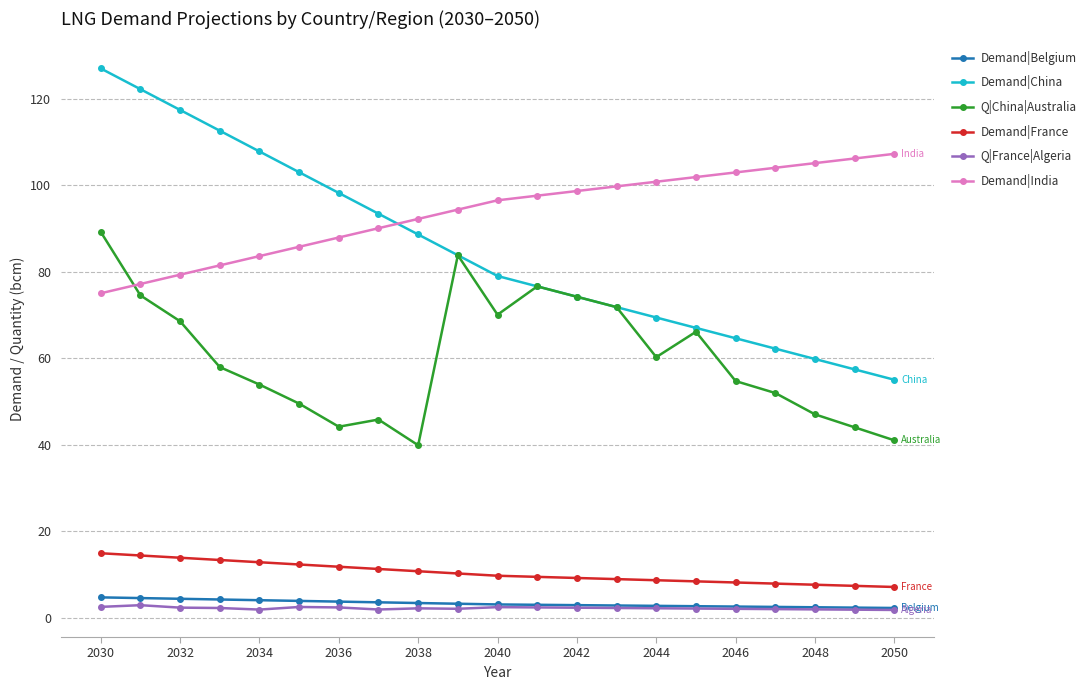

Which series has the largest range (max minus min)?

Demand|China